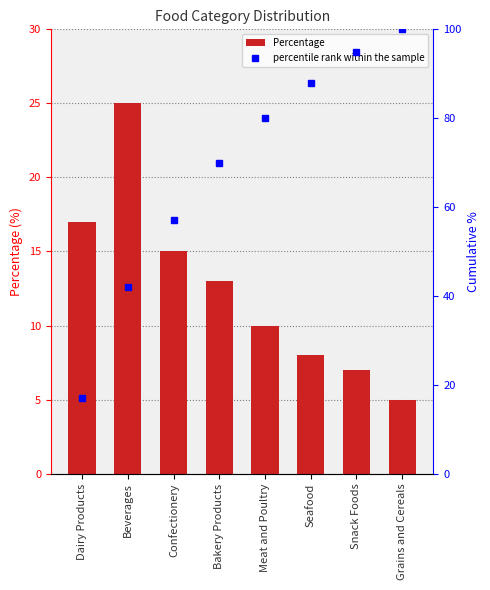

Which series has the largest total across all categories?

percentile rank within the sample